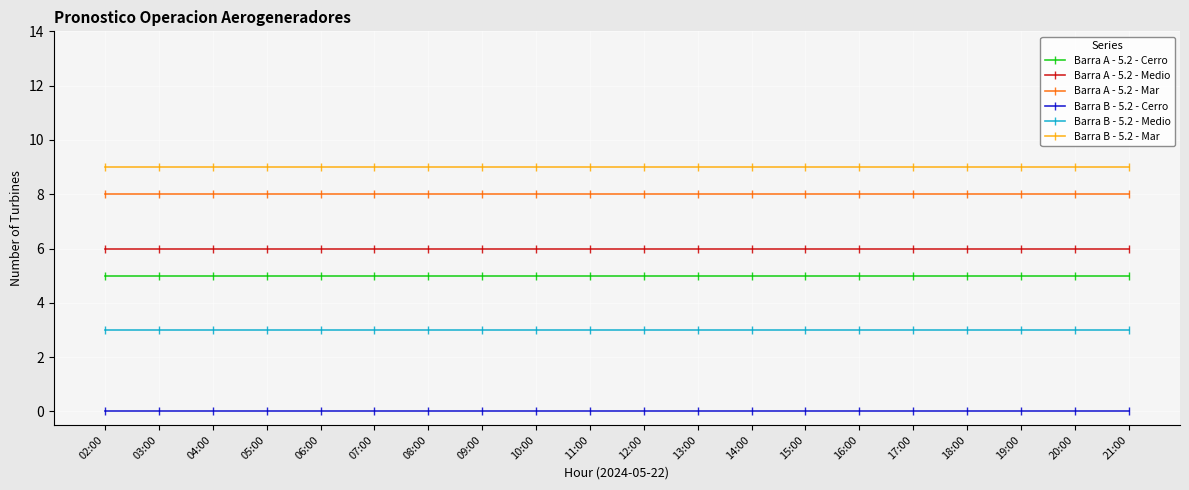

What is the spread (max minus min) of values at 18:00?

9